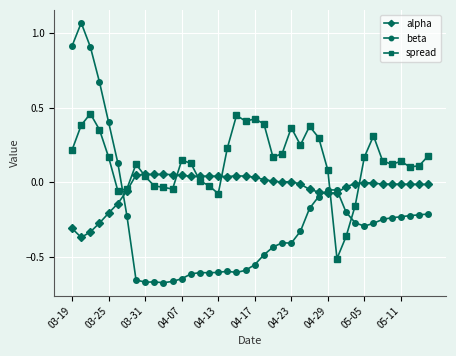

True or false: spread has more than 0 interior local peaks.

True